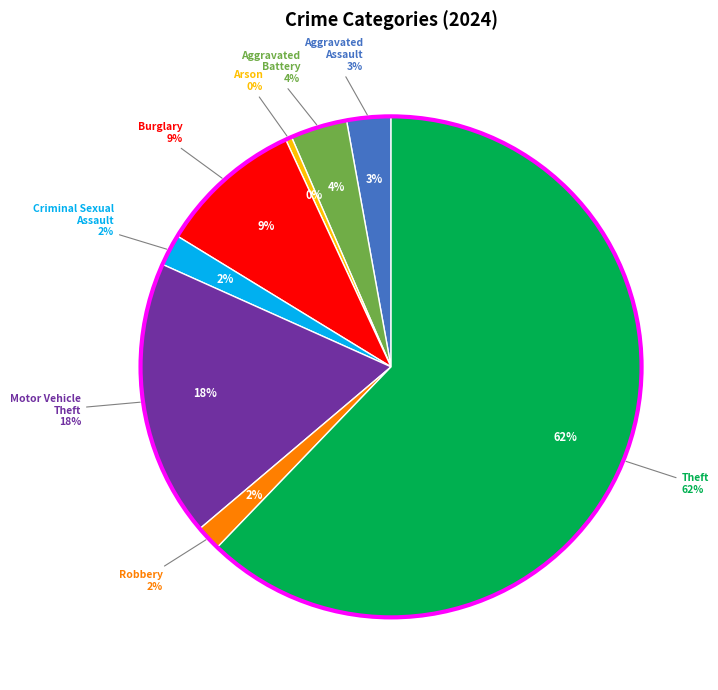

Which category has the smallest portion of the pie?

Arson